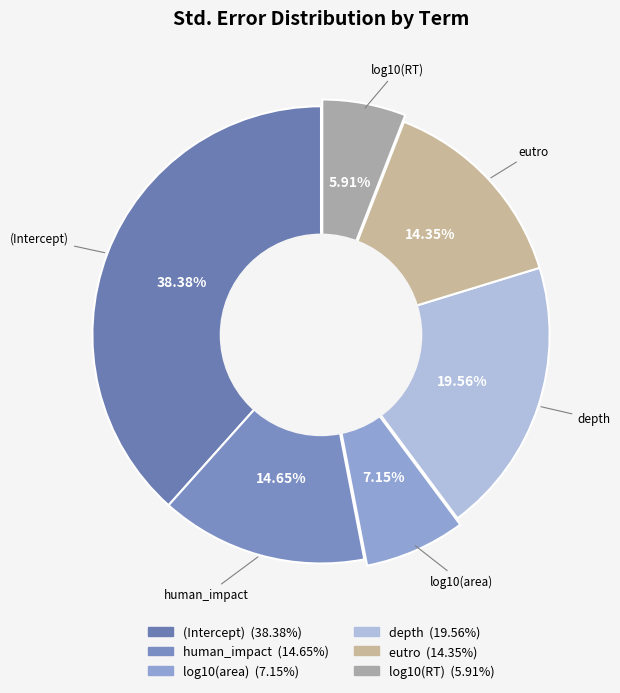

Which slice is the largest?

(Intercept)